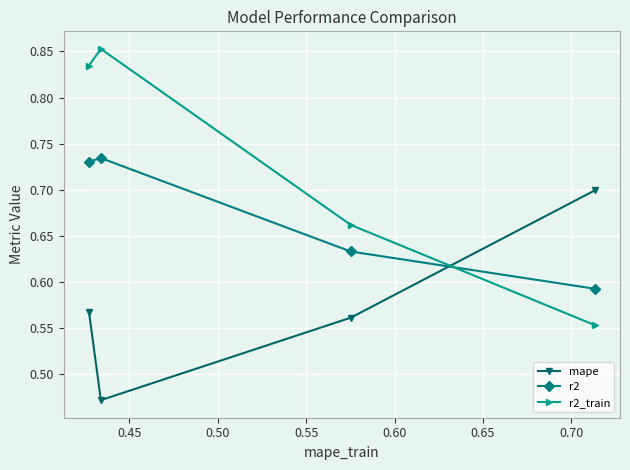

List the series in order of their peak value, lowest first.

mape, r2, r2_train